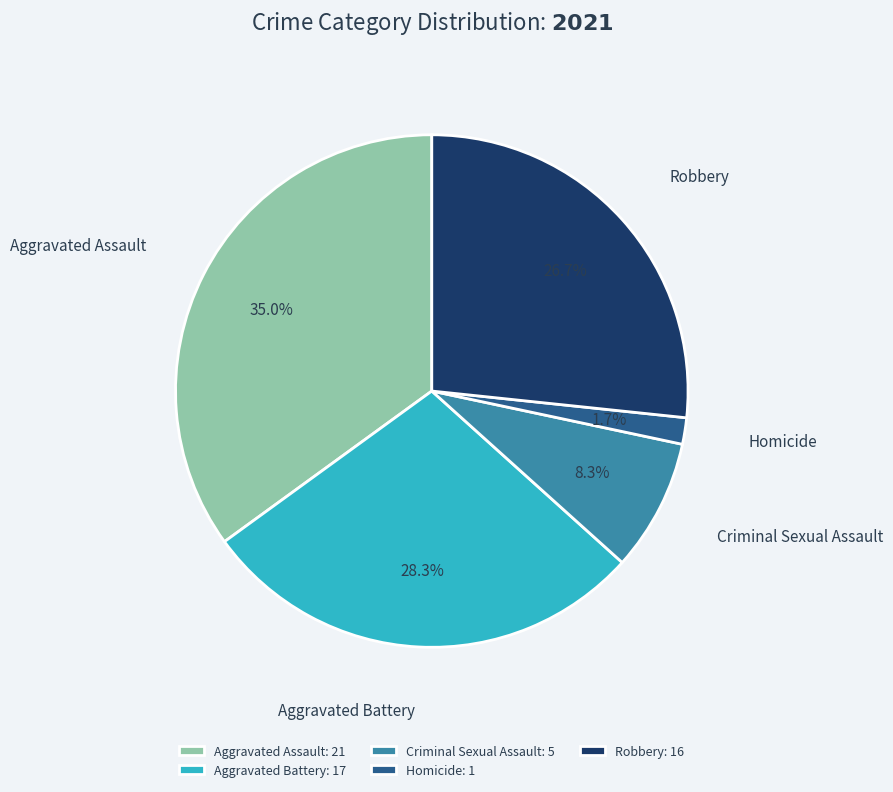

How many slices are in this pie chart?

5